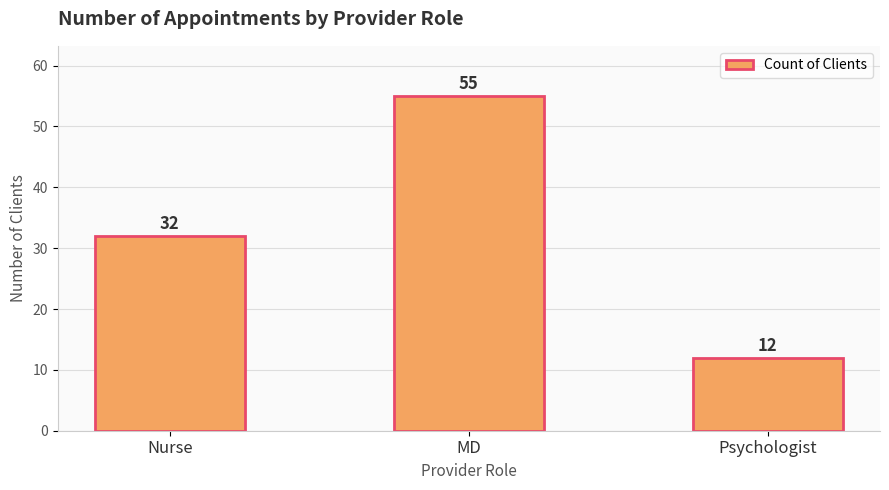

The value at Psychologist is 12. True or false?

True